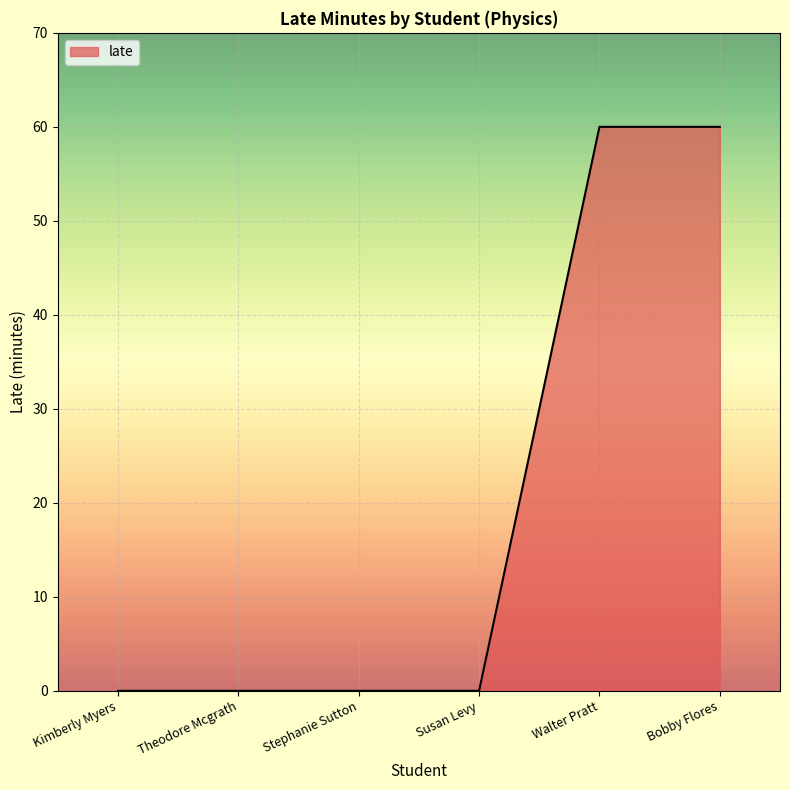

What is the maximum value shown in the chart?

60